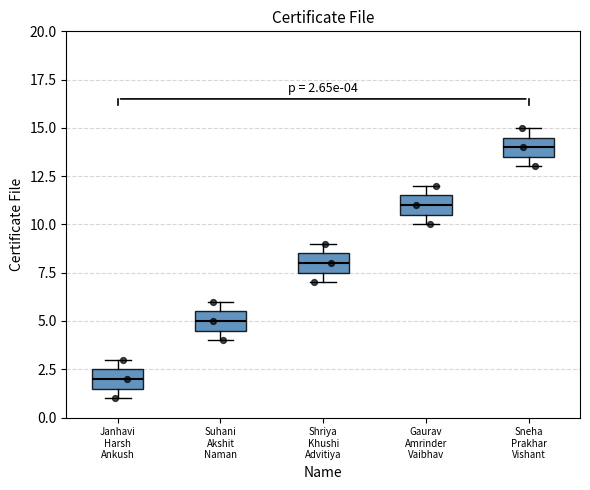

Which box has the lowest median line?

Janhavi Harsh Ankush